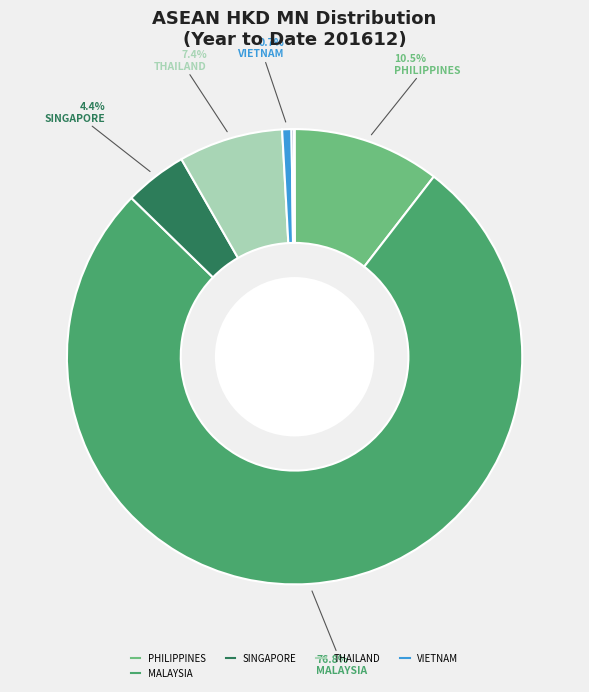

Is there a majority slice in this chart?

Yes